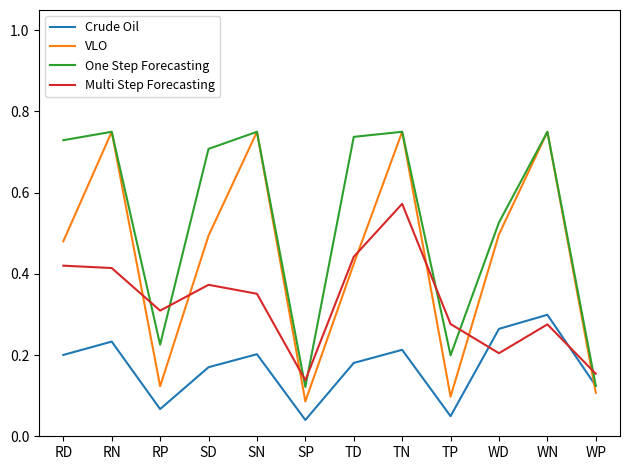

Which series has the widest spread of values?

VLO